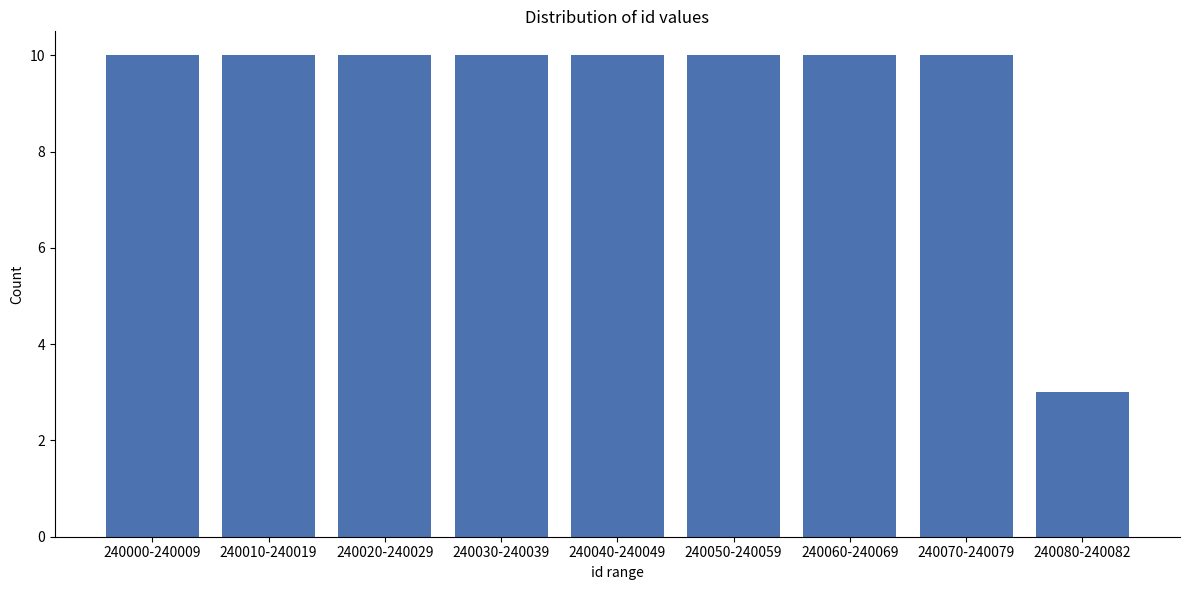

Reading left to right, what are all the values shown in this chart?

240000-240009=10	240010-240019=10	240020-240029=10	240030-240039=10	240040-240049=10	240050-240059=10	240060-240069=10	240070-240079=10	240080-240082=3